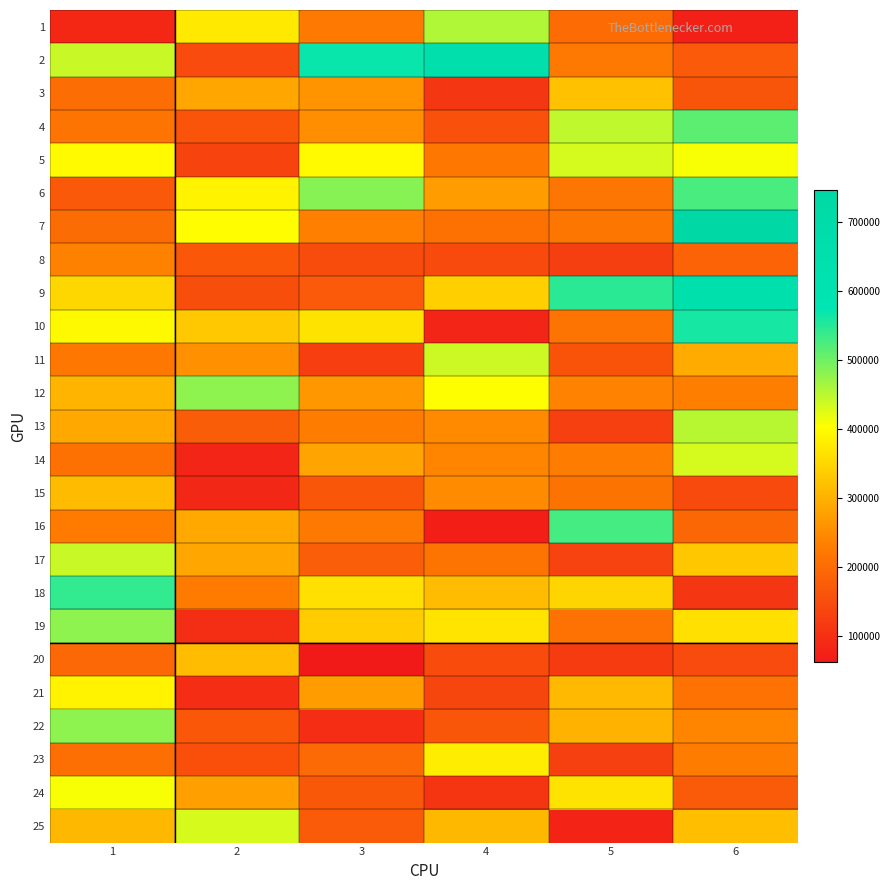

What is the total value across all series at 5?

6441365.4